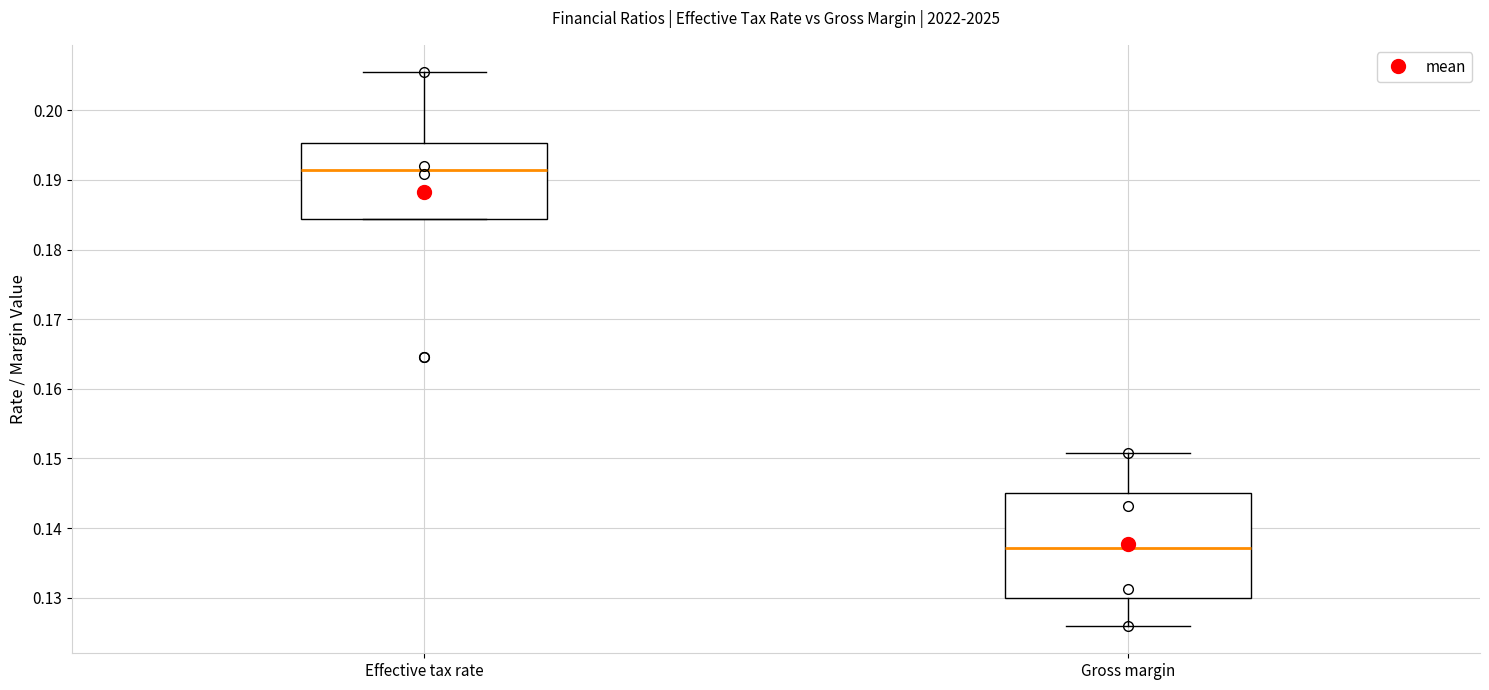

Which box is the tallest, from its lower edge to its upper edge?

Gross margin